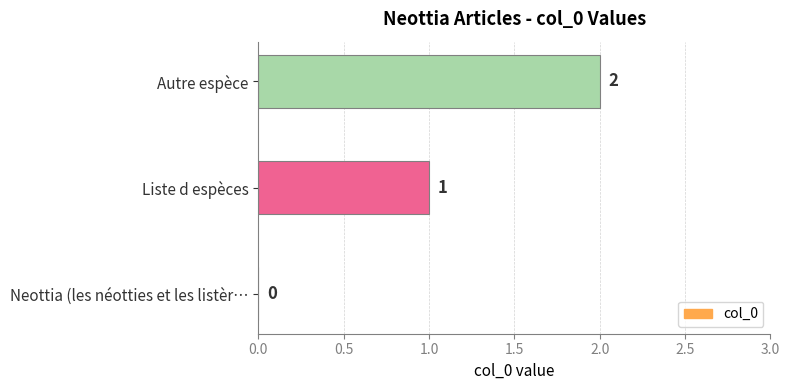

Where is the data nearest to the value 1?

Liste d espèces